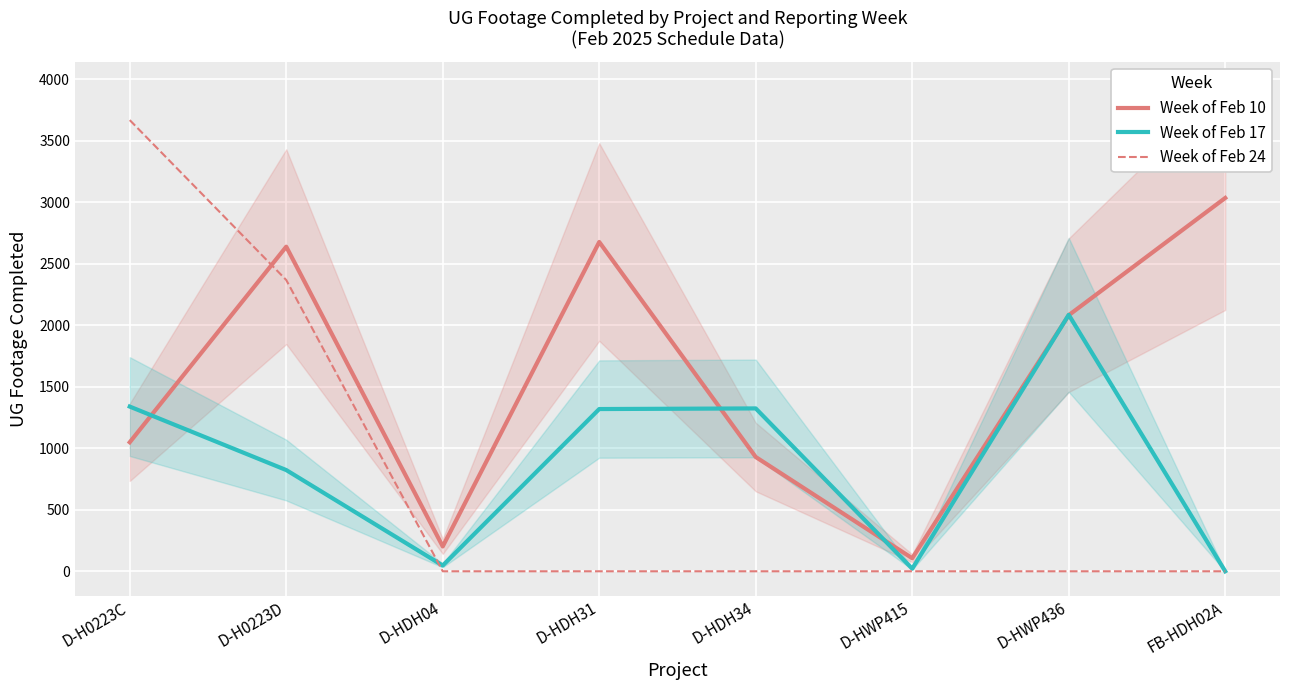

At FB-HDH02A, list the series in order from largest to smallest.

Week of Feb 10, Week of Feb 17, Week of Feb 24